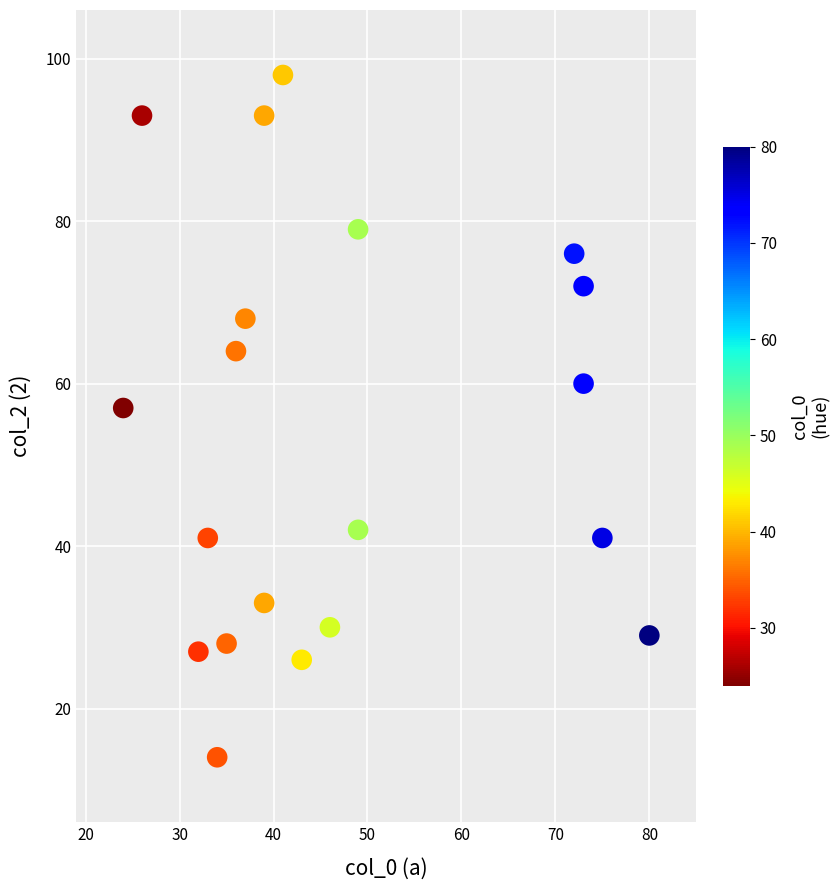

What Y value in the scatter plot is closest to 56?

57